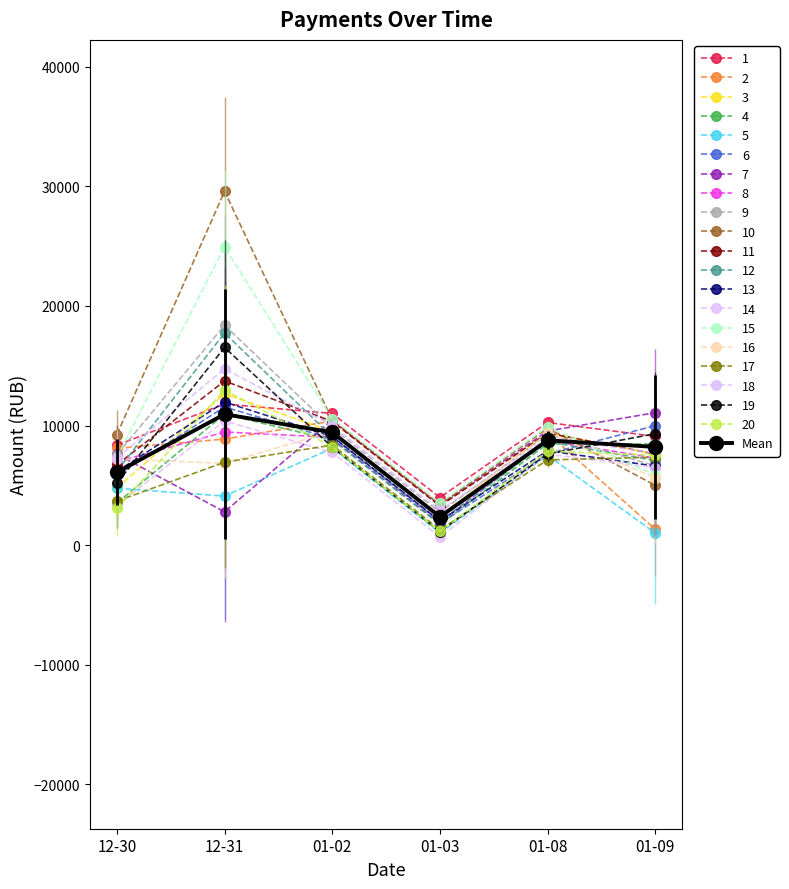

What is the greatest value displayed?

29580.0